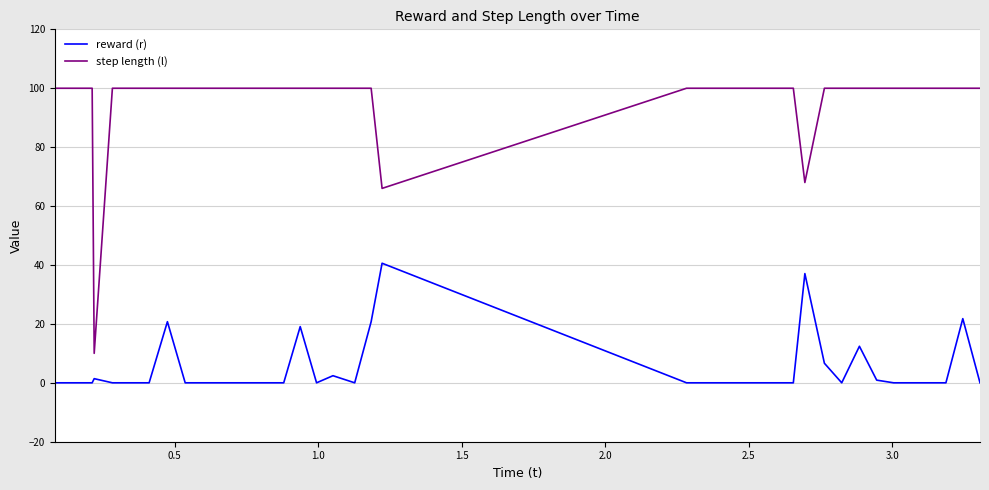

Is this an area chart (filled region under the line)?

No